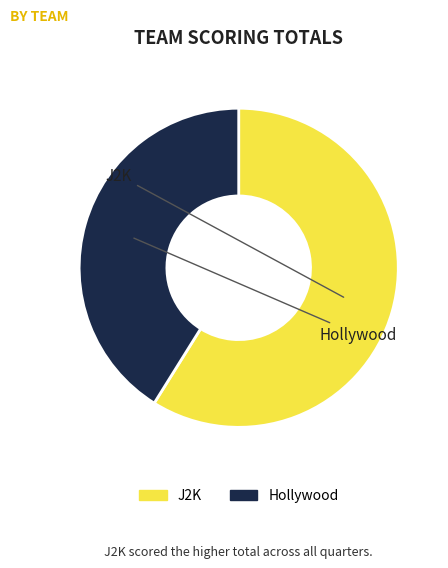

To the nearest percent, what is the difference between the largest and smallest slice percentages?

18%